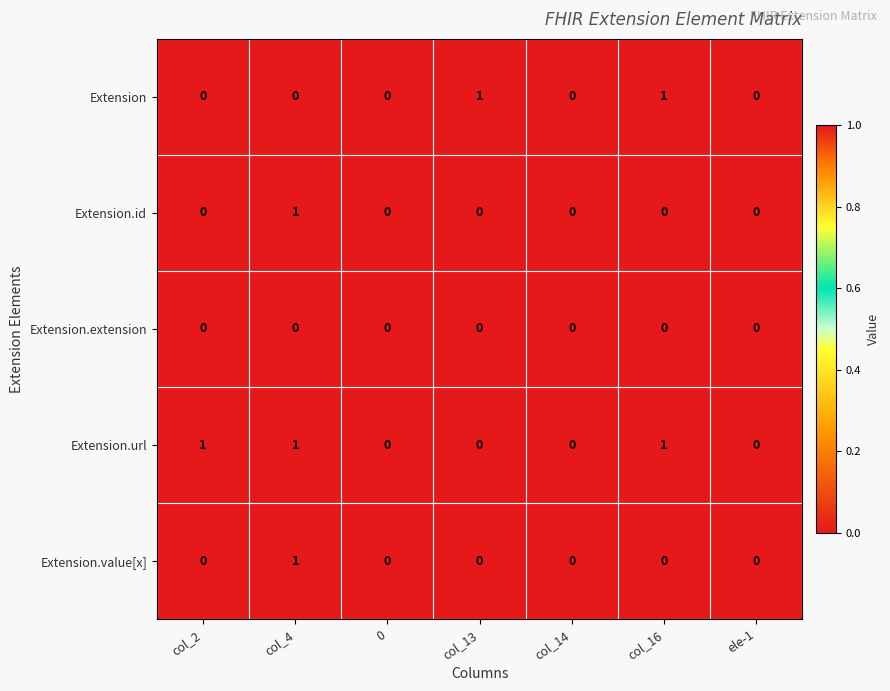

Which series changed the most between col_13 and ele-1?

Extension